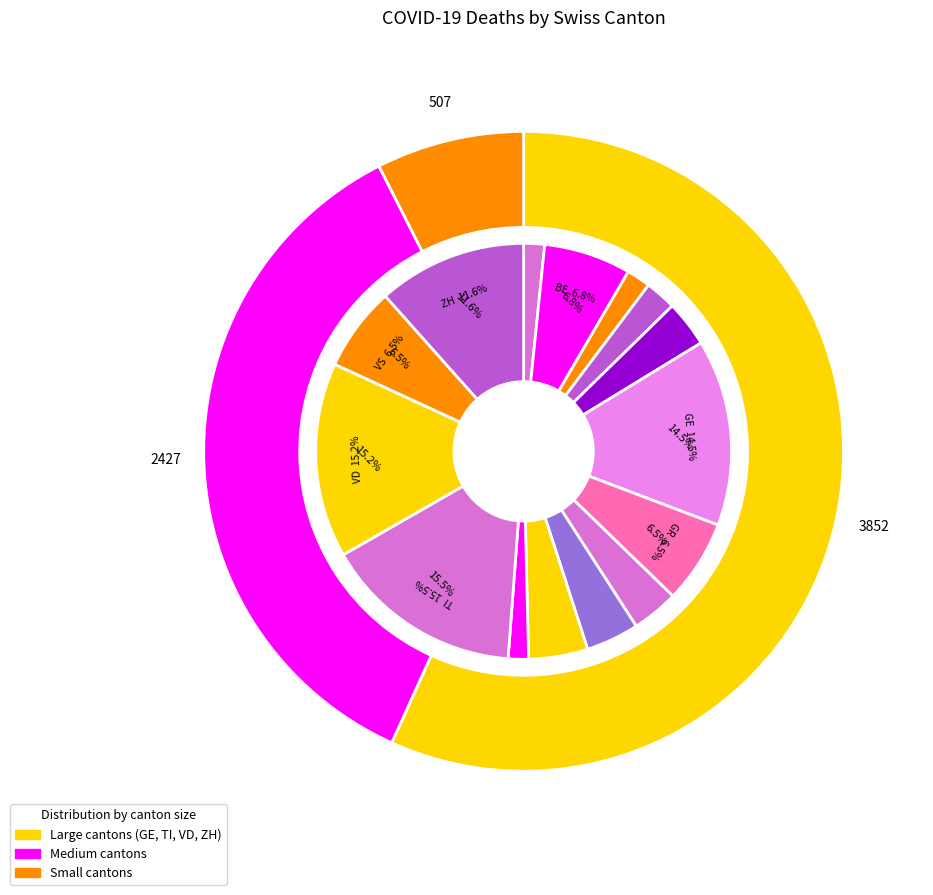

True or false: AG accounts for 9% of the total.

False